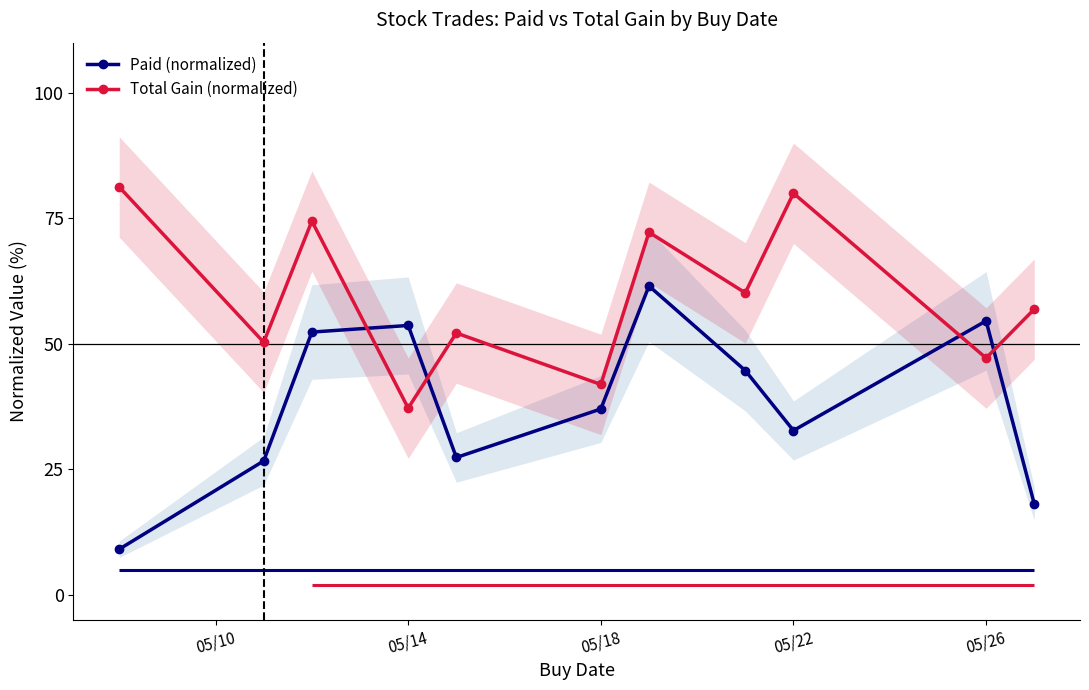

How many interior local peaks does the Total Gain (normalized) series have?

4